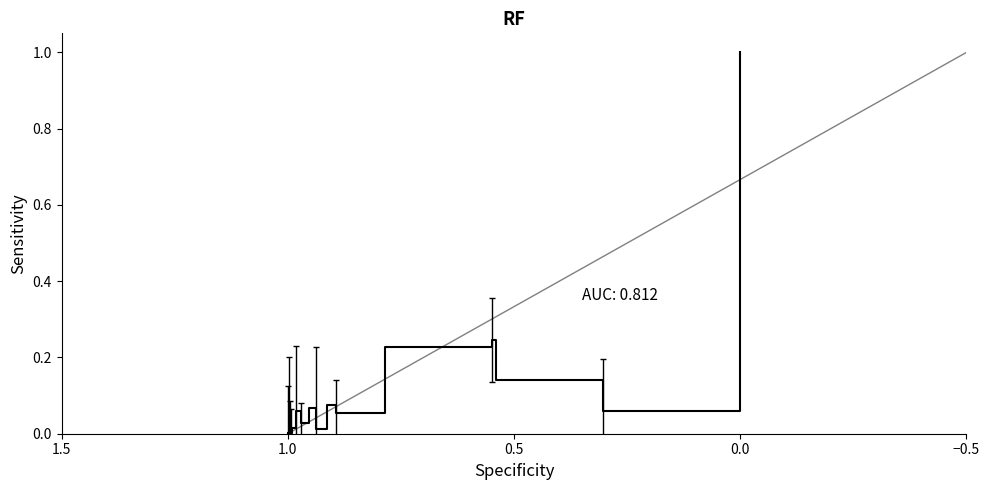

Reading left to right, extract all data points from this chart.

0.0	0.0	0.0	0.0	0.0	0.0	0.0	0.0	0.1	0.1	0.0	0.1	0.0	0.1	0.1	0.2	0.2	0.1	0.1	1.0